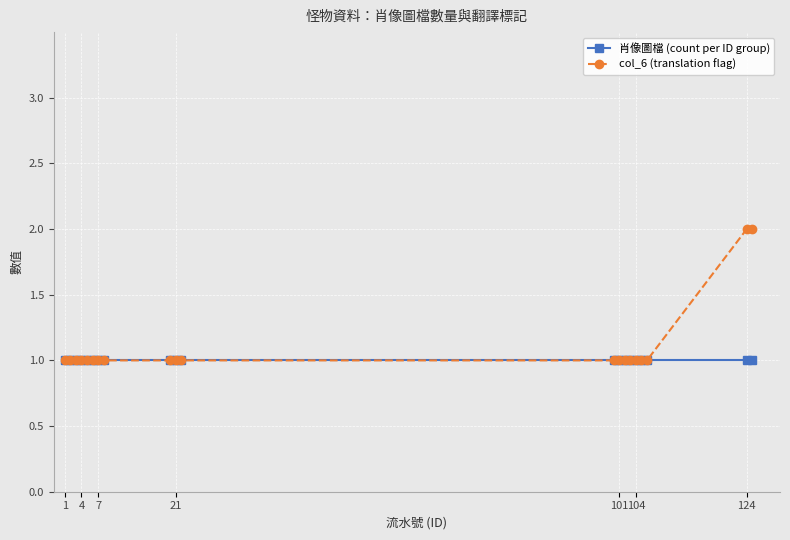

Which series has the widest spread of values?

col_6 (translation flag)